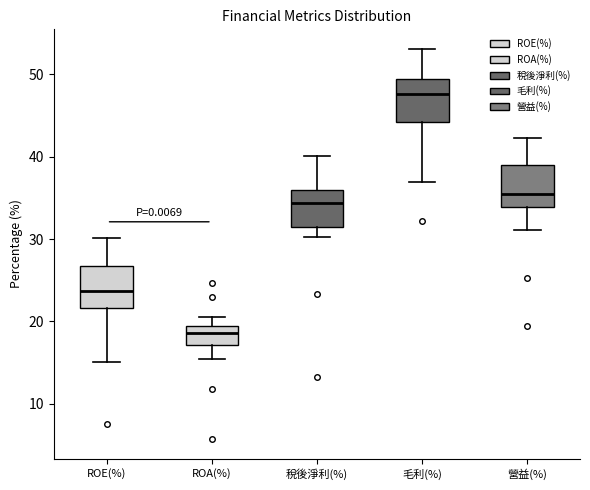

Reading left to right, transcribe this box plot: for each box, give where its median line is, the range the box spans, and where its two whiskers end, as read against the y-axis. The values are not printed on the chart, so give them approximately, as read against the axis.

ROE(%): median 24, box 22 to 27, whiskers 15 to 30
ROA(%): median 19 (inside the box), box 17 to 19, whiskers 16 to 21
稅後淨利(%): median 34, box 32 to 36, whiskers 30 to 40
毛利(%): median 48, box 44 to 49, whiskers 37 to 53
營益(%): median 35, box 34 to 39, whiskers 31 to 42